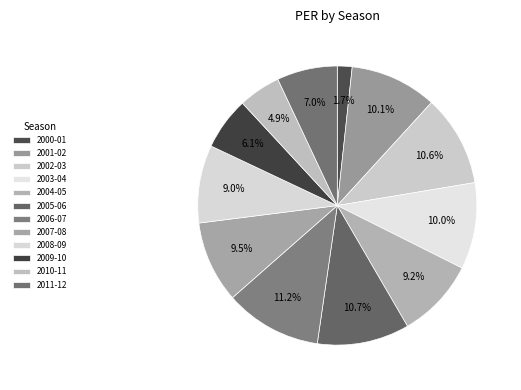

How many segments does this pie chart have?

12